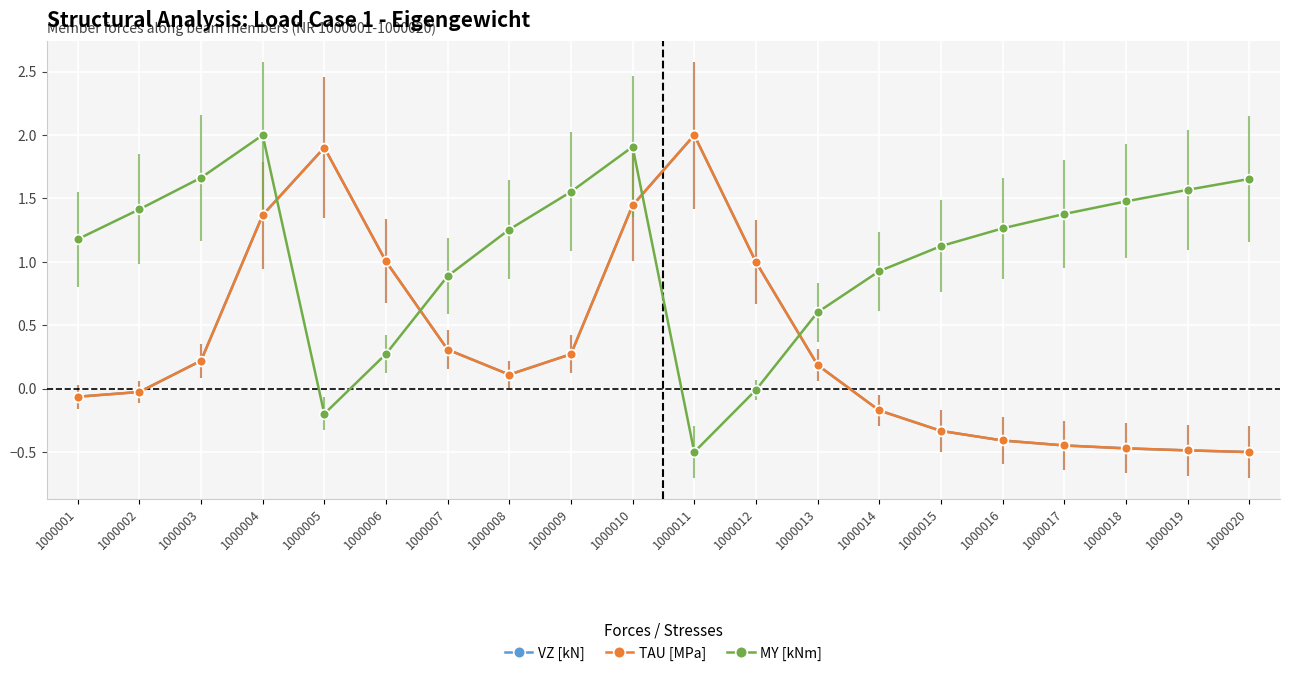

How many data points does each series have?

20